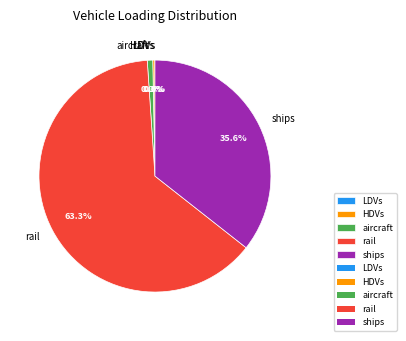

Is there a majority slice in this chart?

Yes